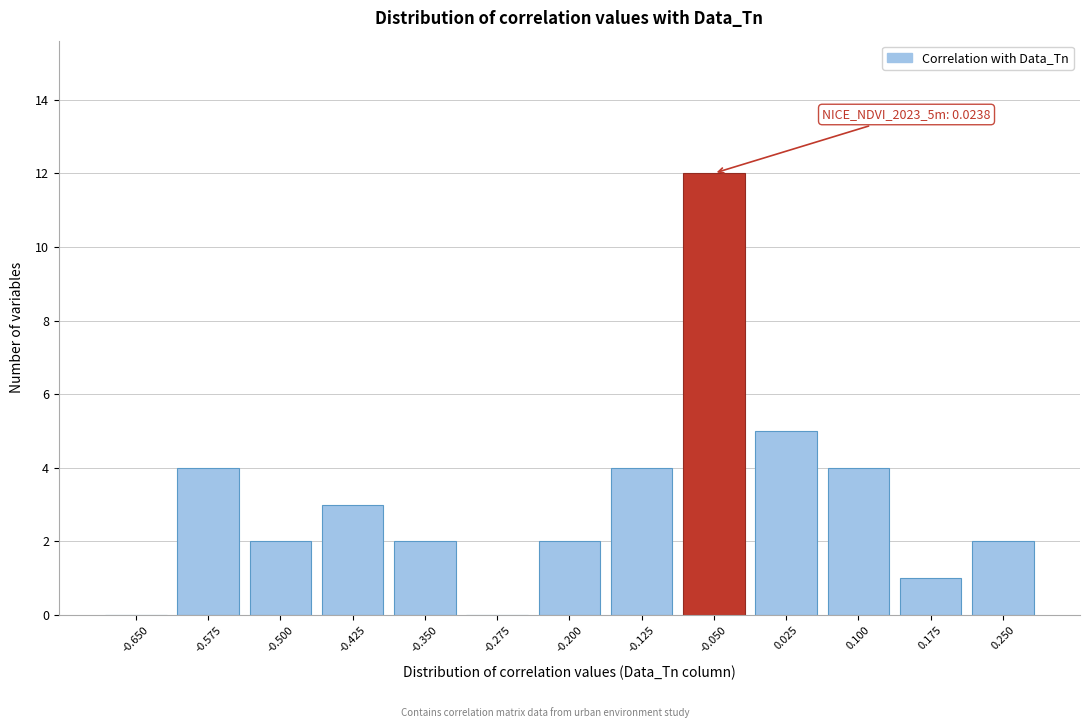

Reading left to right, extract all data points from this chart.

-0.650=0	-0.575=4	-0.500=2	-0.425=3	-0.350=2	-0.275=0	-0.200=2	-0.125=4	-0.050=12	0.025=5	0.100=4	0.175=1	0.250=2